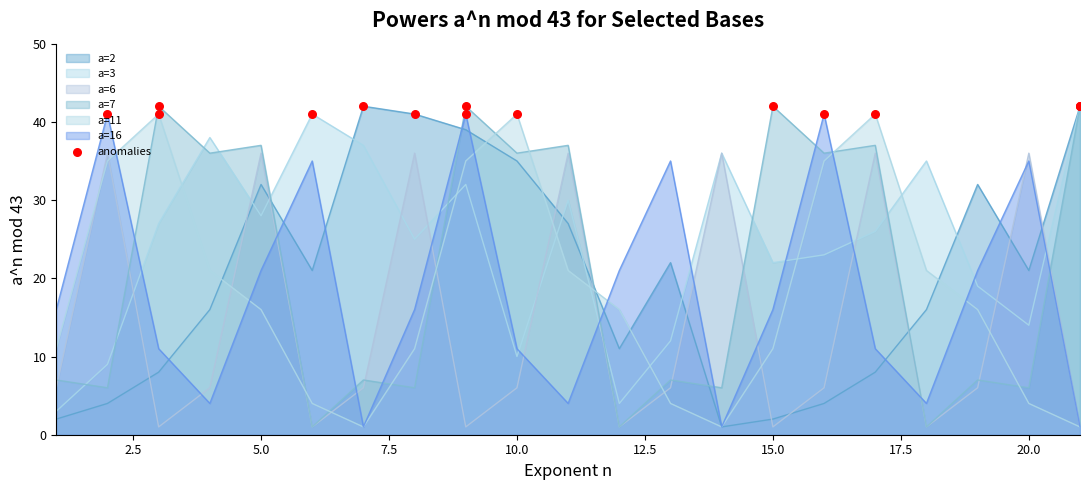

What is the maximum value shown in the chart?

42